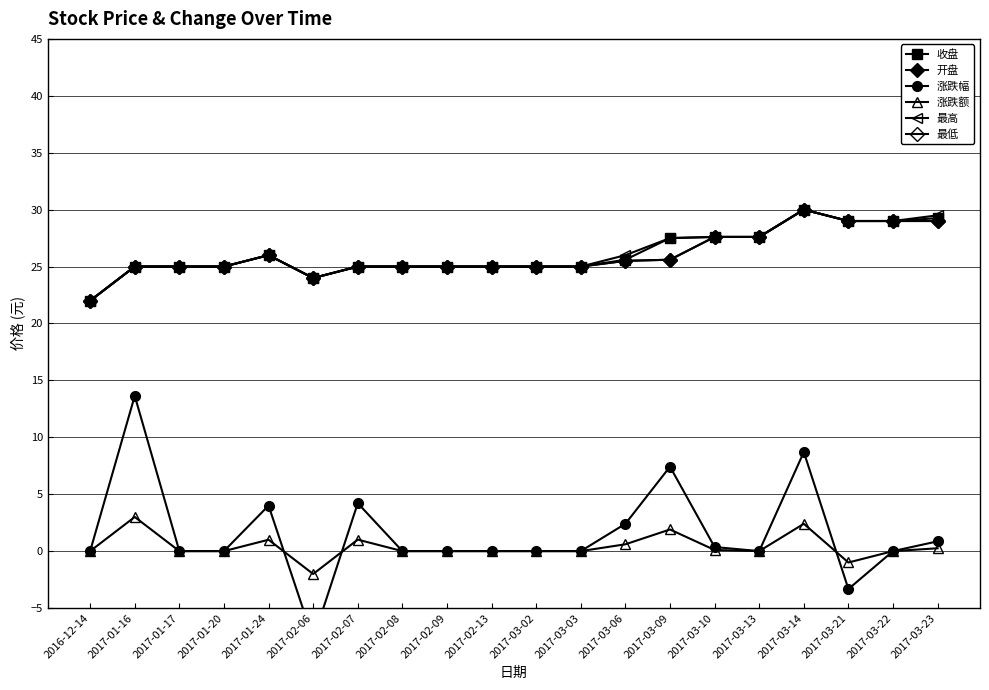

How many values in the 最低 series exceed 25?

9